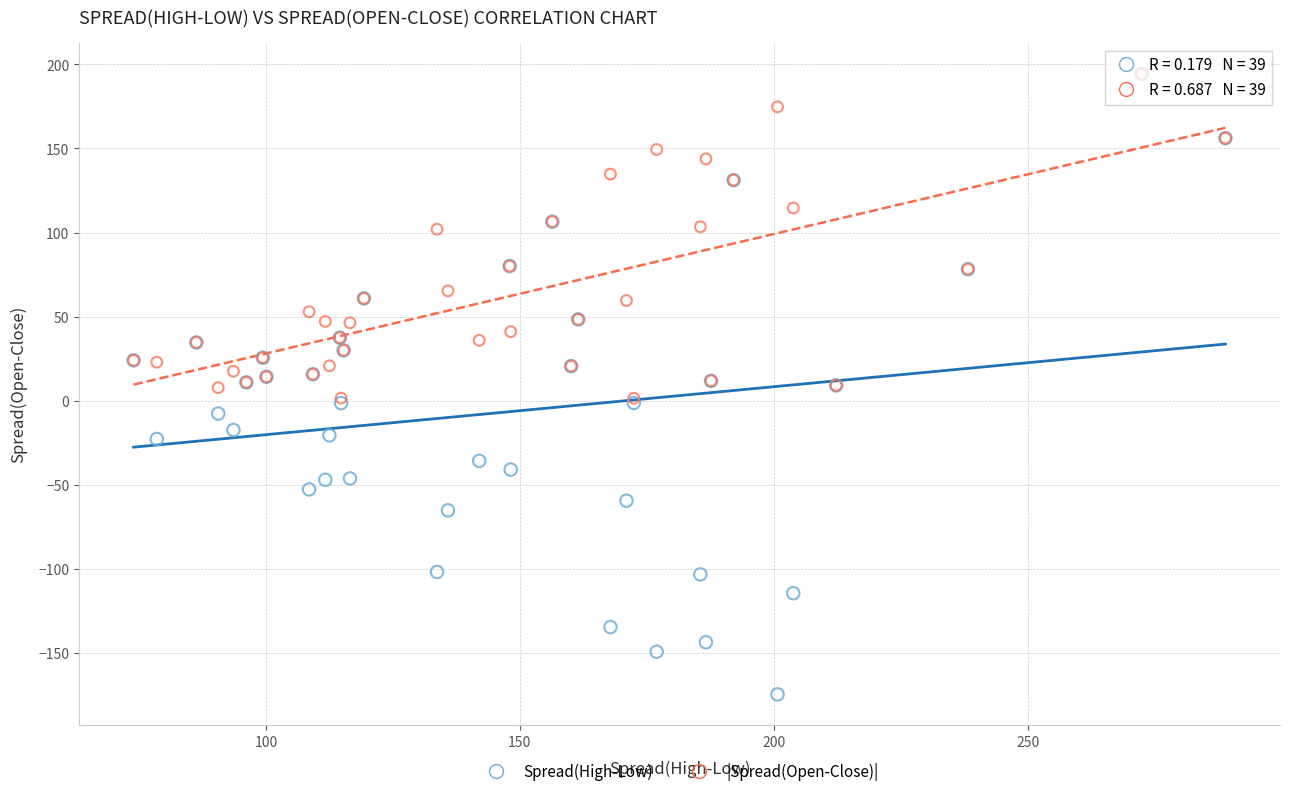

Which series contains the lowest Y value?

Spread(High-Low)